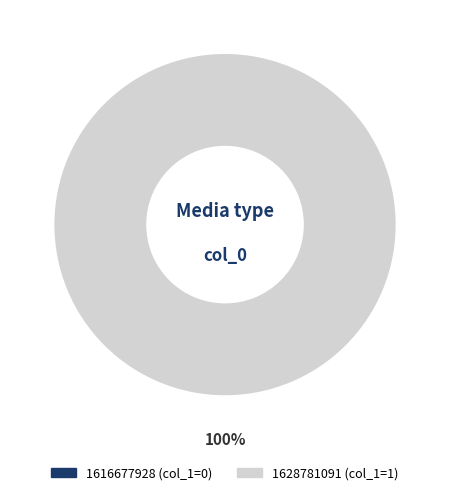

Which slice is the smallest?

1616677928